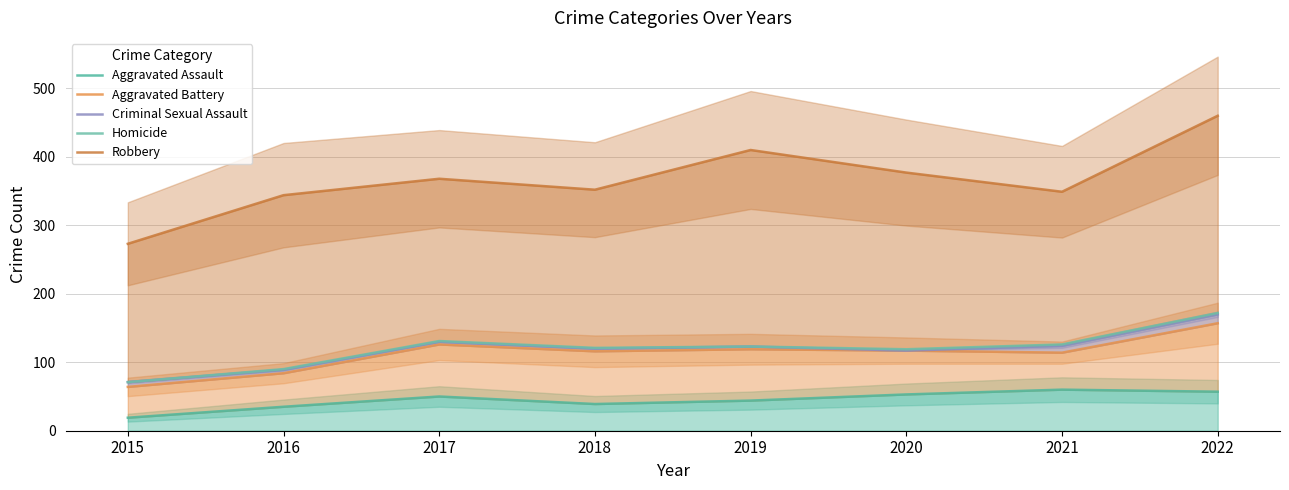

Between 2020 and 2019, which is larger?

2020